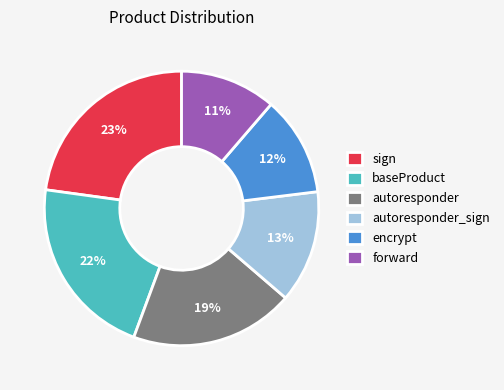

Approximately how many times larger is the value at forward compared to autoresponder?

0.6